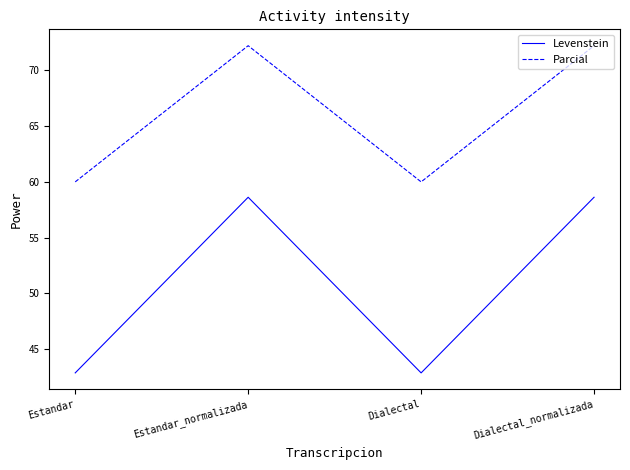

Does the chart have visible grid lines?

No